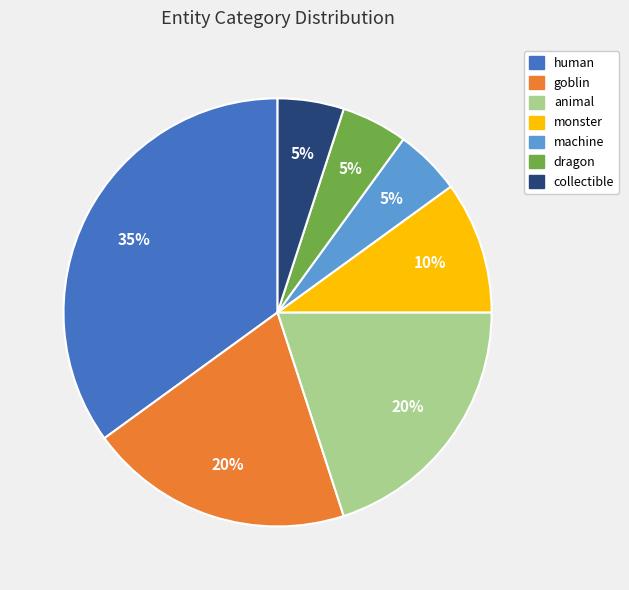

To the nearest percent, what portion does animal represent?

20%